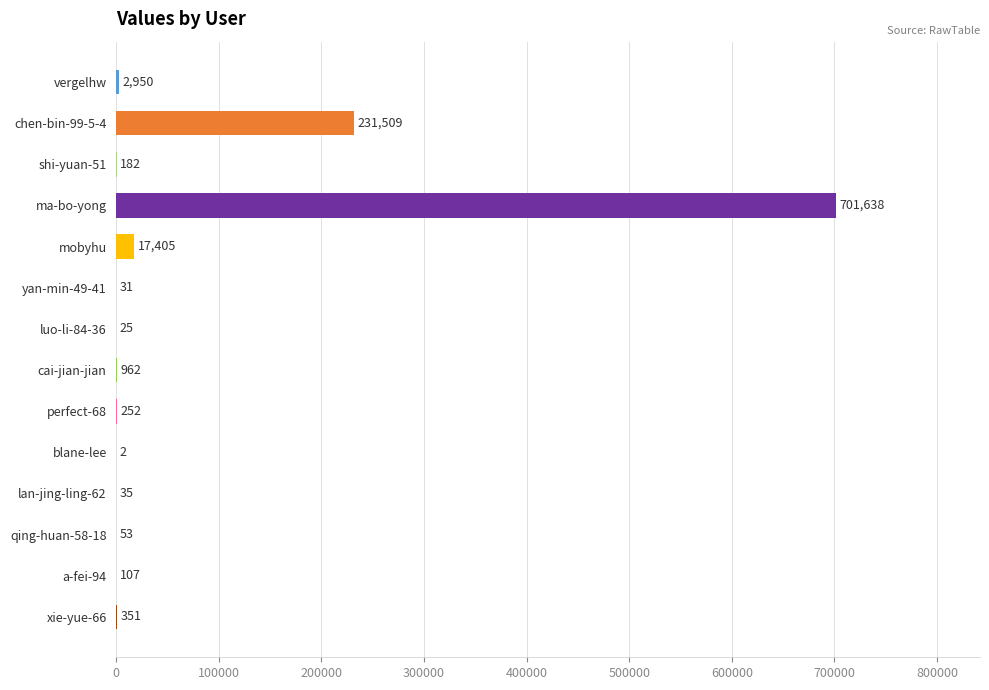

Are the bars grouped side by side (vs. stacked)?

No